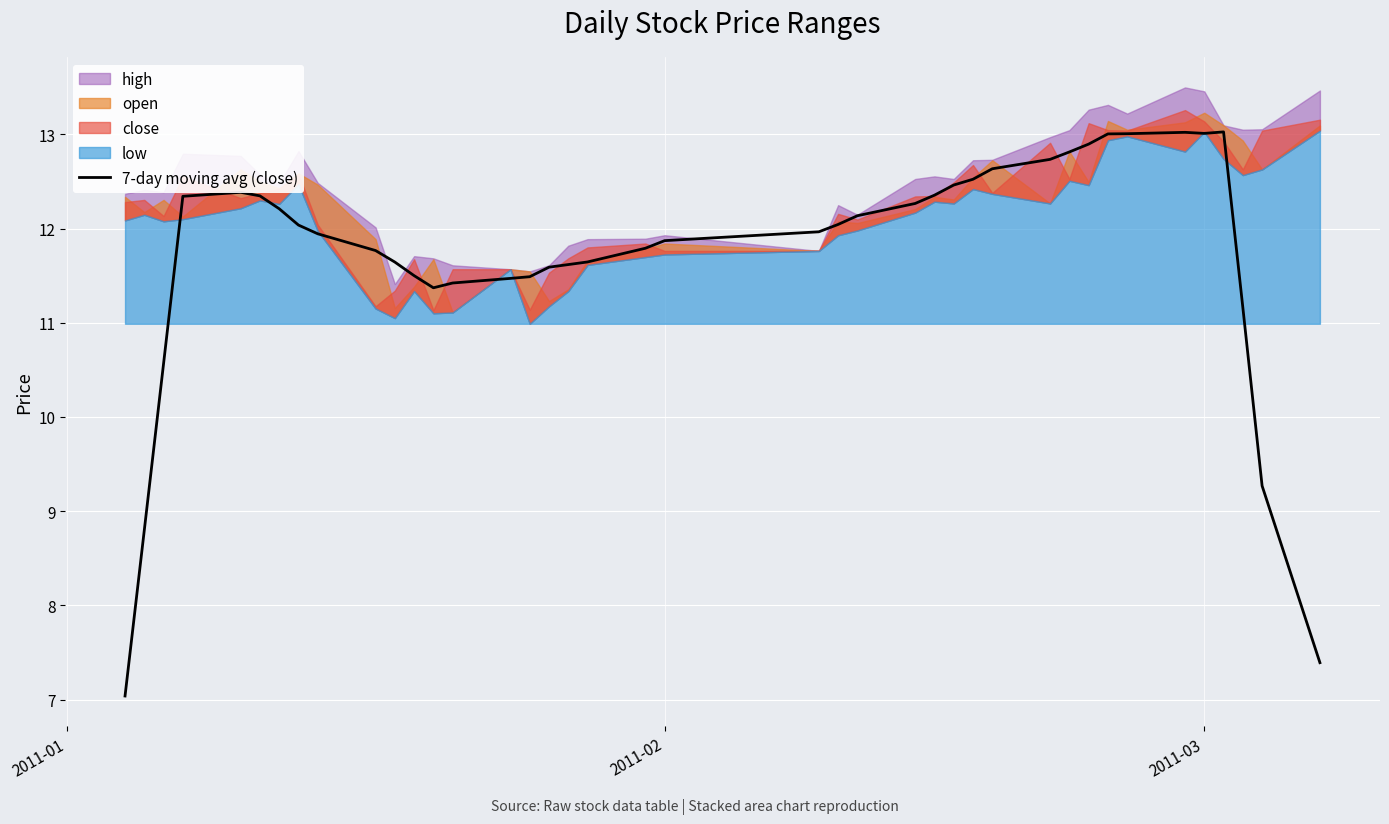

What is the minimum value for 7-day moving avg (close)?

7.0